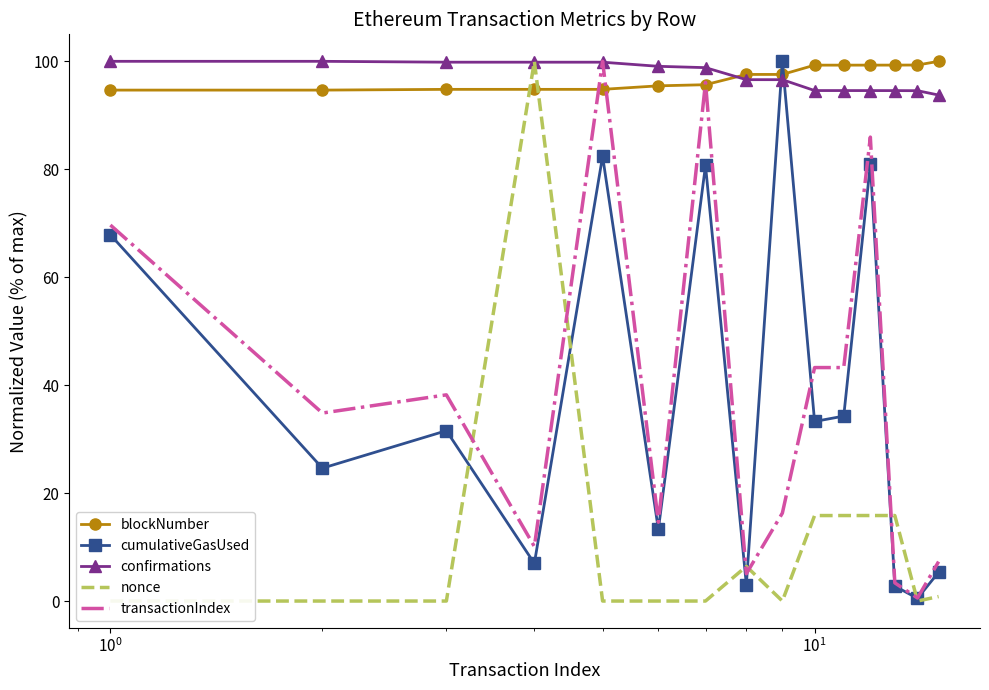

True or false: blockNumber and nonce cross at least once.

True